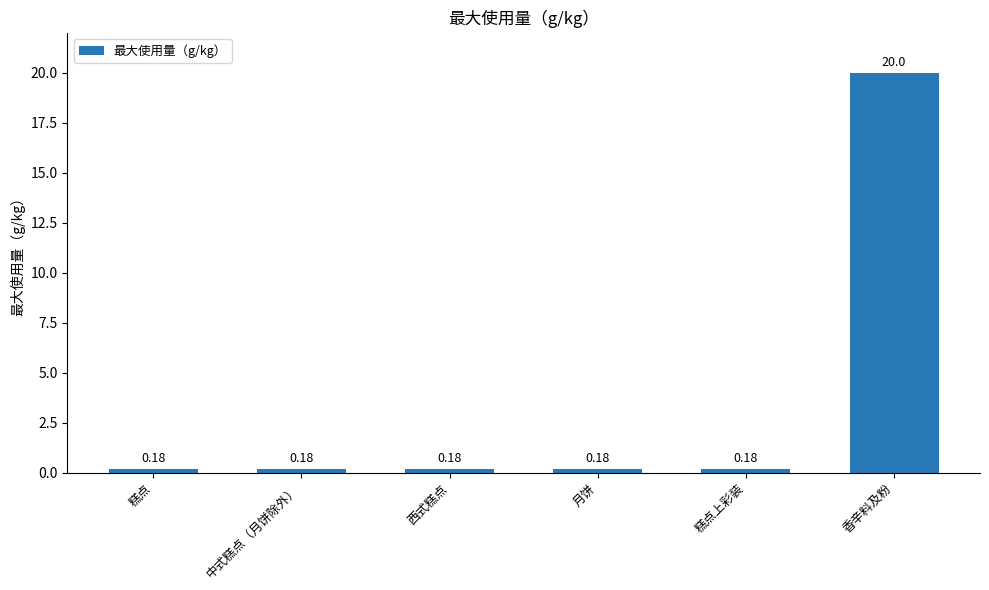

What is the difference between the maximum and minimum values?

19.8